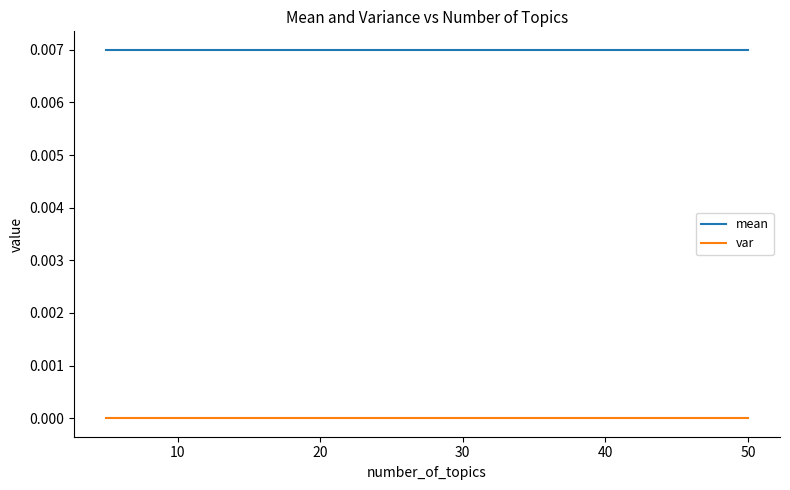

True or false: mean and var intersect in this chart.

False